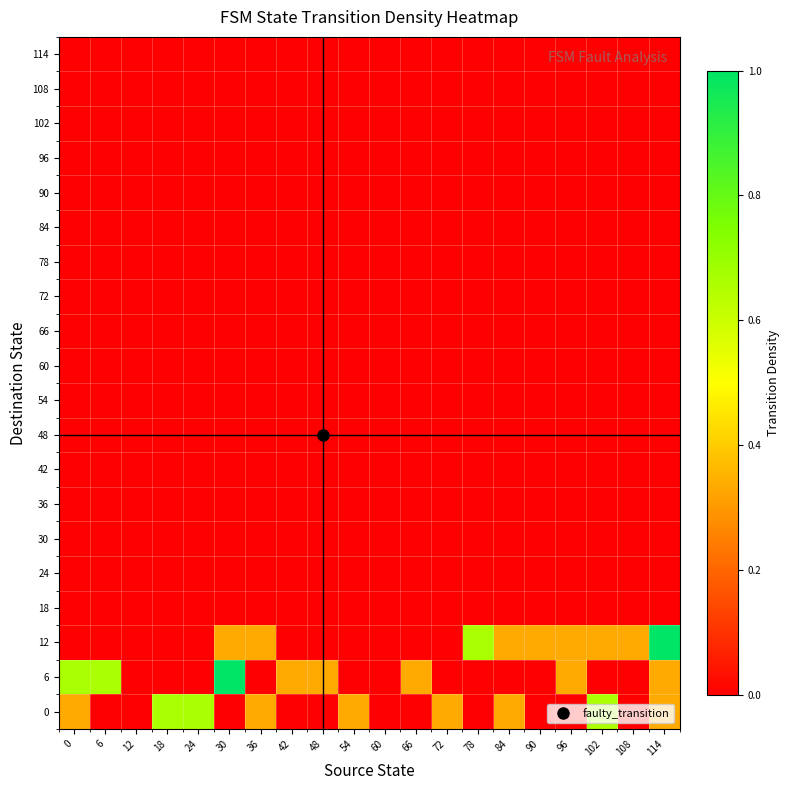

Reading left to right, what are all the values shown in this chart?

0: 0=0.3	6=0.0	12=0.0	18=0.7	24=0.7	30=0.0	36=0.3	42=0.0	48=0.0	54=0.3	60=0.0	66=0.0	72=0.3	78=0.0	84=0.3	90=0.0	96=0.0	102=0.7	108=0.0	114=0.3
6: 0=0.7	6=0.7	12=0.0	18=0.0	24=0.0	30=1.0	36=0.0	42=0.3	48=0.3	54=0.0	60=0.0	66=0.3	72=0.0	78=0.0	84=0.0	90=0.0	96=0.3	102=0.0	108=0.0	114=0.3
12: 0=0.0	6=0.0	12=0.0	18=0.0	24=0.0	30=0.3	36=0.3	42=0.0	48=0.0	54=0.0	60=0.0	66=0.0	72=0.0	78=0.7	84=0.3	90=0.3	96=0.3	102=0.3	108=0.3	114=1.0
18: 0=0.0	6=0.0	12=0.0	18=0.0	24=0.0	30=0.0	36=0.0	42=0.0	48=0.0	54=0.0	60=0.0	66=0.0	72=0.0	78=0.0	84=0.0	90=0.0	96=0.0	102=0.0	108=0.0	114=0.0
24: 0=0.0	6=0.0	12=0.0	18=0.0	24=0.0	30=0.0	36=0.0	42=0.0	48=0.0	54=0.0	60=0.0	66=0.0	72=0.0	78=0.0	84=0.0	90=0.0	96=0.0	102=0.0	108=0.0	114=0.0
30: 0=0.0	6=0.0	12=0.0	18=0.0	24=0.0	30=0.0	36=0.0	42=0.0	48=0.0	54=0.0	60=0.0	66=0.0	72=0.0	78=0.0	84=0.0	90=0.0	96=0.0	102=0.0	108=0.0	114=0.0
36: 0=0.0	6=0.0	12=0.0	18=0.0	24=0.0	30=0.0	36=0.0	42=0.0	48=0.0	54=0.0	60=0.0	66=0.0	72=0.0	78=0.0	84=0.0	90=0.0	96=0.0	102=0.0	108=0.0	114=0.0
42: 0=0.0	6=0.0	12=0.0	18=0.0	24=0.0	30=0.0	36=0.0	42=0.0	48=0.0	54=0.0	60=0.0	66=0.0	72=0.0	78=0.0	84=0.0	90=0.0	96=0.0	102=0.0	108=0.0	114=0.0
48: 0=0.0	6=0.0	12=0.0	18=0.0	24=0.0	30=0.0	36=0.0	42=0.0	48=0.0	54=0.0	60=0.0	66=0.0	72=0.0	78=0.0	84=0.0	90=0.0	96=0.0	102=0.0	108=0.0	114=0.0
54: 0=0.0	6=0.0	12=0.0	18=0.0	24=0.0	30=0.0	36=0.0	42=0.0	48=0.0	54=0.0	60=0.0	66=0.0	72=0.0	78=0.0	84=0.0	90=0.0	96=0.0	102=0.0	108=0.0	114=0.0
60: 0=0.0	6=0.0	12=0.0	18=0.0	24=0.0	30=0.0	36=0.0	42=0.0	48=0.0	54=0.0	60=0.0	66=0.0	72=0.0	78=0.0	84=0.0	90=0.0	96=0.0	102=0.0	108=0.0	114=0.0
66: 0=0.0	6=0.0	12=0.0	18=0.0	24=0.0	30=0.0	36=0.0	42=0.0	48=0.0	54=0.0	60=0.0	66=0.0	72=0.0	78=0.0	84=0.0	90=0.0	96=0.0	102=0.0	108=0.0	114=0.0
72: 0=0.0	6=0.0	12=0.0	18=0.0	24=0.0	30=0.0	36=0.0	42=0.0	48=0.0	54=0.0	60=0.0	66=0.0	72=0.0	78=0.0	84=0.0	90=0.0	96=0.0	102=0.0	108=0.0	114=0.0
78: 0=0.0	6=0.0	12=0.0	18=0.0	24=0.0	30=0.0	36=0.0	42=0.0	48=0.0	54=0.0	60=0.0	66=0.0	72=0.0	78=0.0	84=0.0	90=0.0	96=0.0	102=0.0	108=0.0	114=0.0
84: 0=0.0	6=0.0	12=0.0	18=0.0	24=0.0	30=0.0	36=0.0	42=0.0	48=0.0	54=0.0	60=0.0	66=0.0	72=0.0	78=0.0	84=0.0	90=0.0	96=0.0	102=0.0	108=0.0	114=0.0
90: 0=0.0	6=0.0	12=0.0	18=0.0	24=0.0	30=0.0	36=0.0	42=0.0	48=0.0	54=0.0	60=0.0	66=0.0	72=0.0	78=0.0	84=0.0	90=0.0	96=0.0	102=0.0	108=0.0	114=0.0
96: 0=0.0	6=0.0	12=0.0	18=0.0	24=0.0	30=0.0	36=0.0	42=0.0	48=0.0	54=0.0	60=0.0	66=0.0	72=0.0	78=0.0	84=0.0	90=0.0	96=0.0	102=0.0	108=0.0	114=0.0
102: 0=0.0	6=0.0	12=0.0	18=0.0	24=0.0	30=0.0	36=0.0	42=0.0	48=0.0	54=0.0	60=0.0	66=0.0	72=0.0	78=0.0	84=0.0	90=0.0	96=0.0	102=0.0	108=0.0	114=0.0
108: 0=0.0	6=0.0	12=0.0	18=0.0	24=0.0	30=0.0	36=0.0	42=0.0	48=0.0	54=0.0	60=0.0	66=0.0	72=0.0	78=0.0	84=0.0	90=0.0	96=0.0	102=0.0	108=0.0	114=0.0
114: 0=0.0	6=0.0	12=0.0	18=0.0	24=0.0	30=0.0	36=0.0	42=0.0	48=0.0	54=0.0	60=0.0	66=0.0	72=0.0	78=0.0	84=0.0	90=0.0	96=0.0	102=0.0	108=0.0	114=0.0